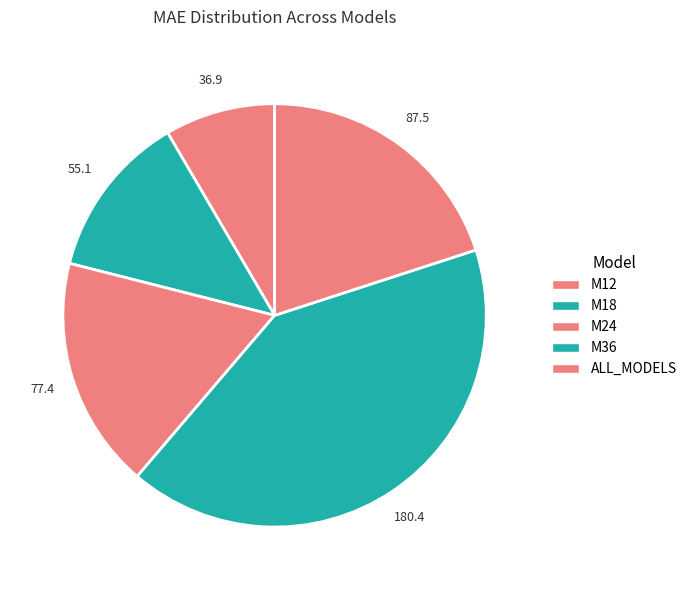

Is the sum of ALL_MODELS and M12 greater than half?

No